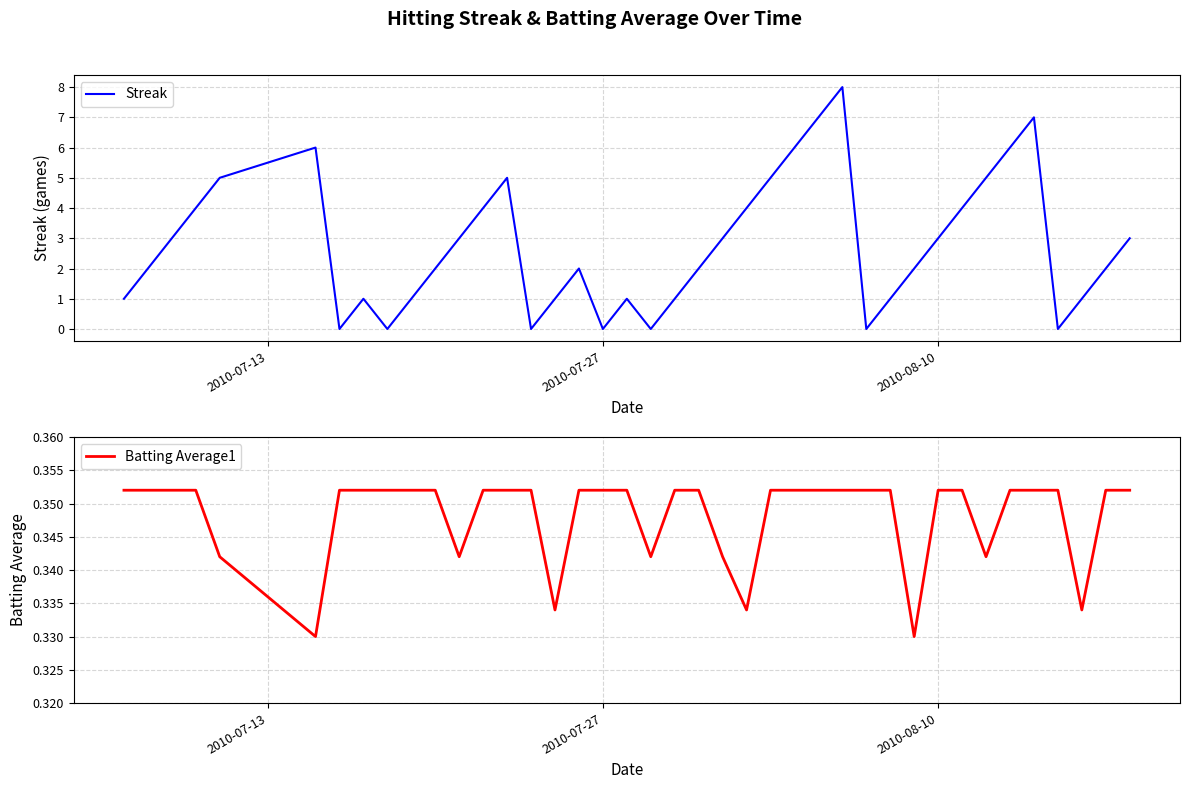

List the series in order of their peak value, lowest first.

Batting Average1, Streak